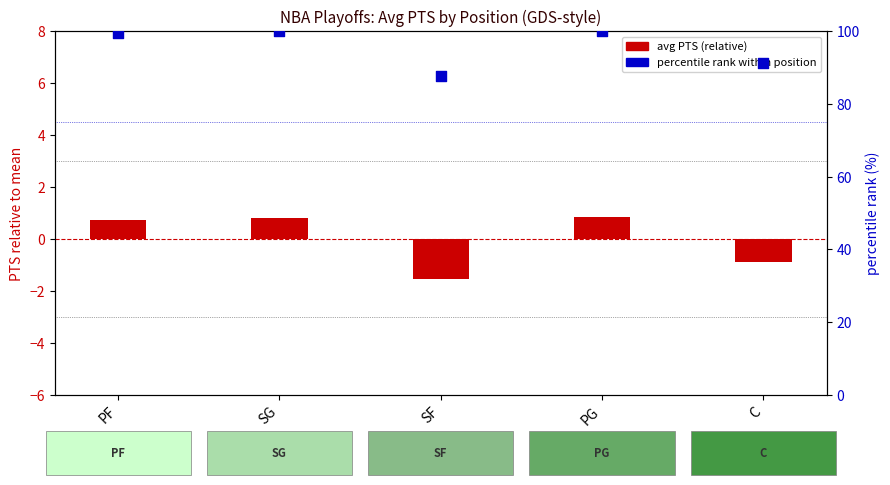

What is the total value across all series at PG?

100.8